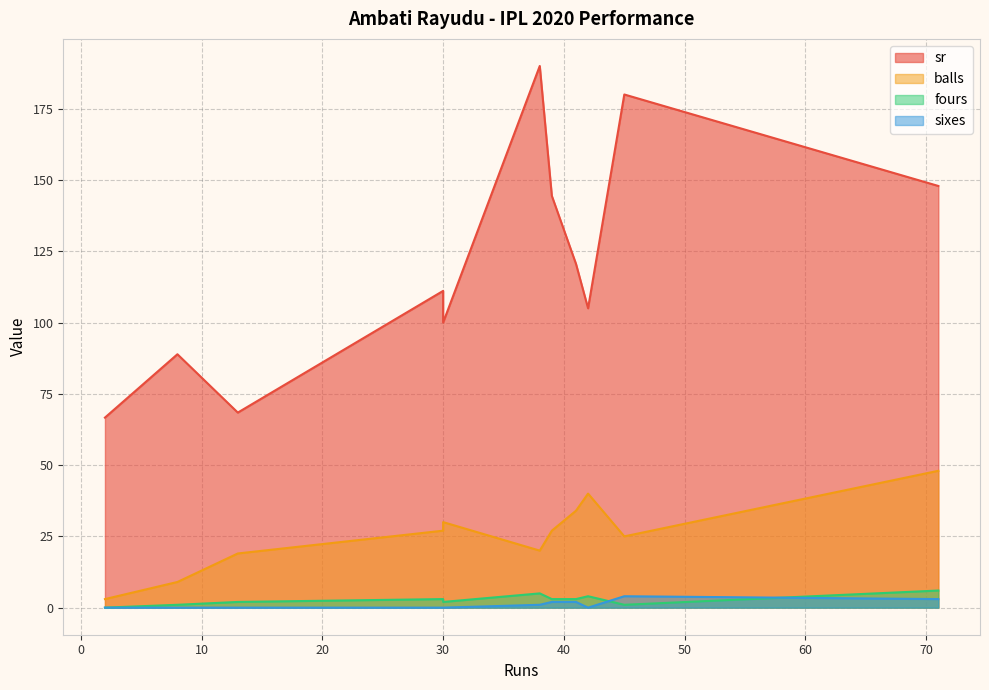

True or false: sr has a value of 66.7 at 2.

True